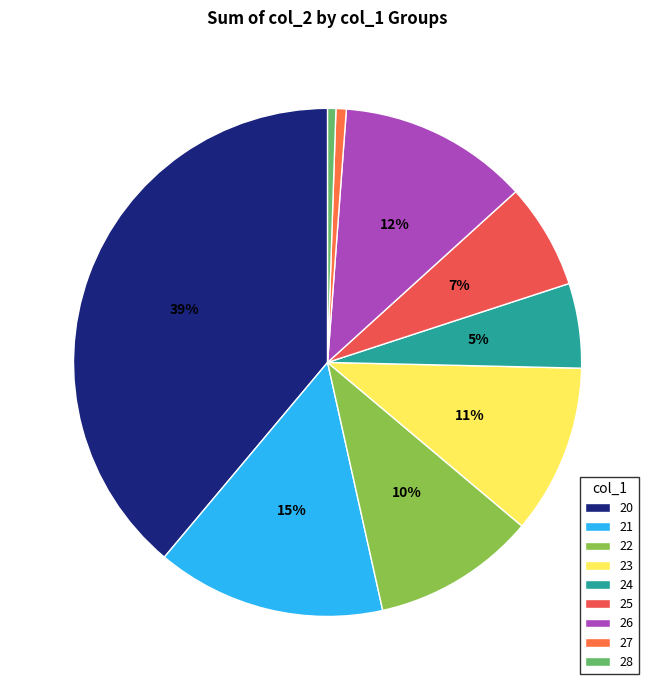

Does 21 represent more than half of the total?

No